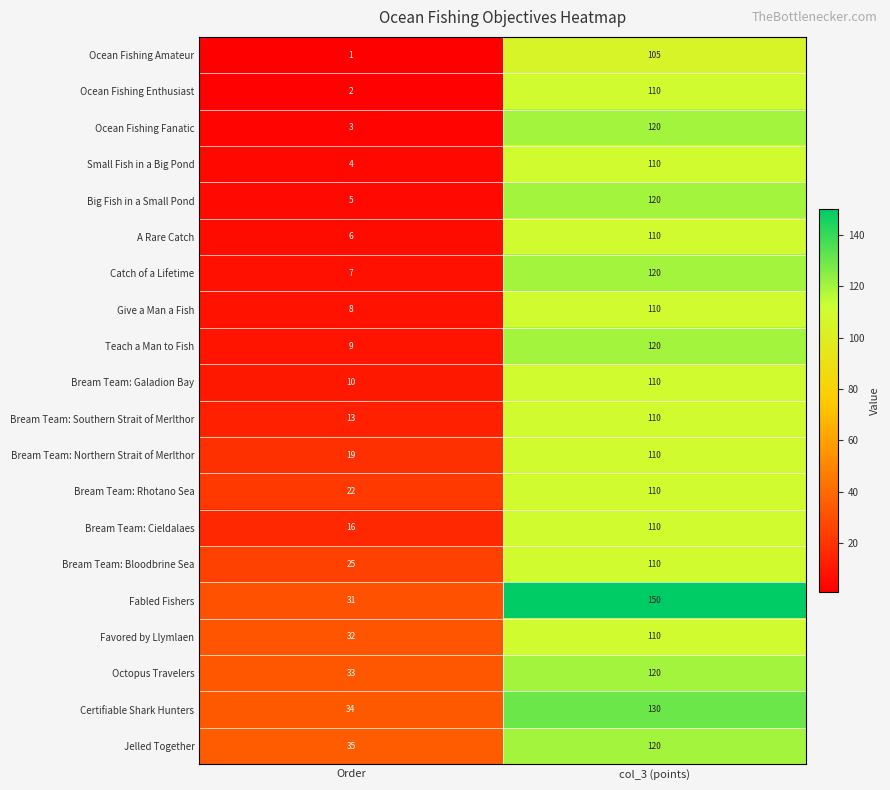

Which series has the largest total across all categories?

Fabled Fishers